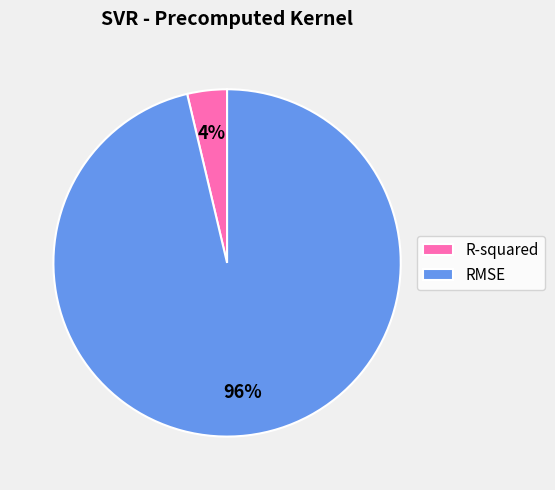

To the nearest percent, what percentage of the pie is RMSE?

96%